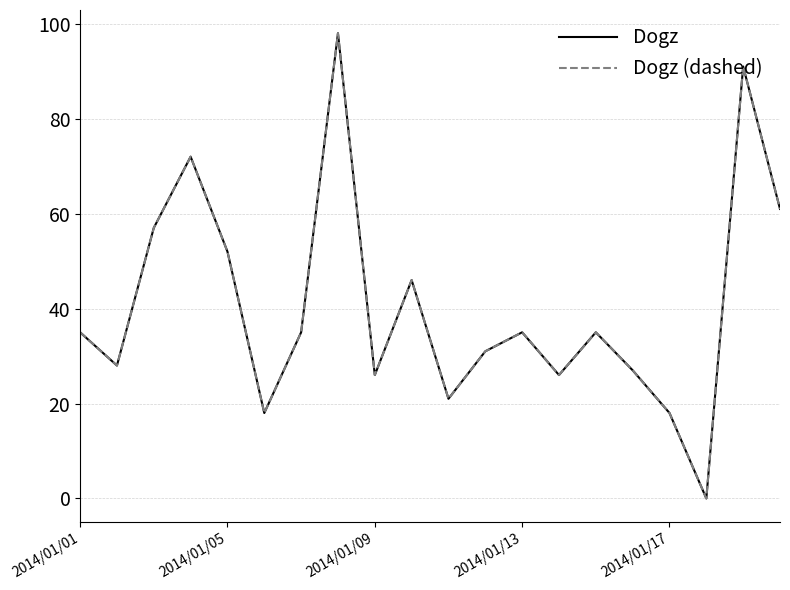

Does the chart display data point markers on the line(s)?

No